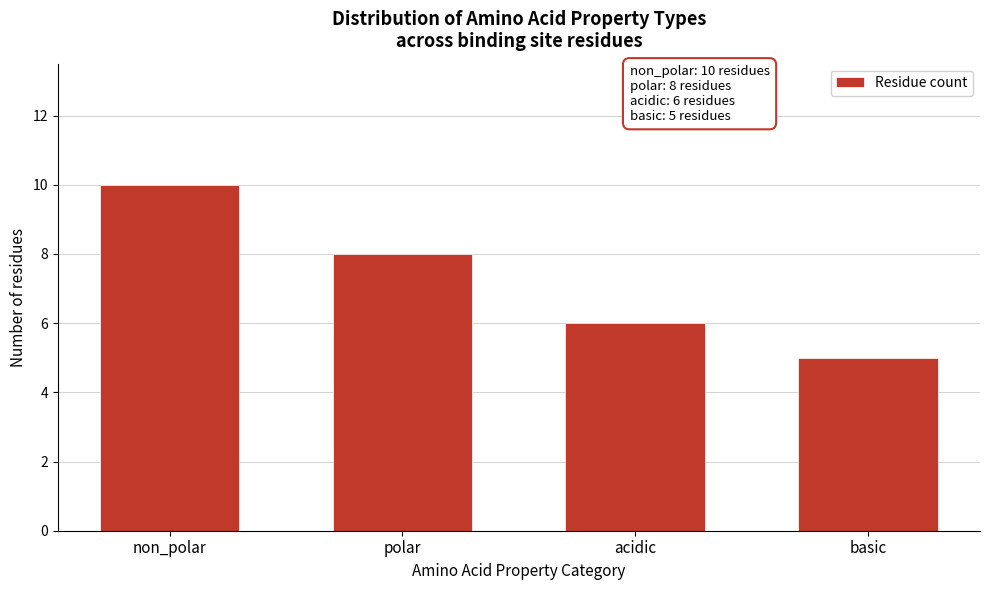

Reading left to right, extract all data points from this chart.

10	8	6	5